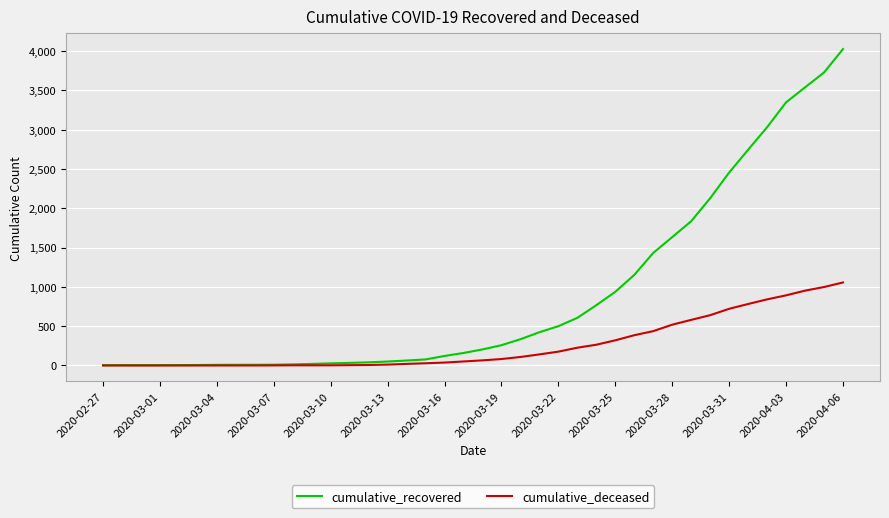

Which series has the largest total across all categories?

cumulative_recovered